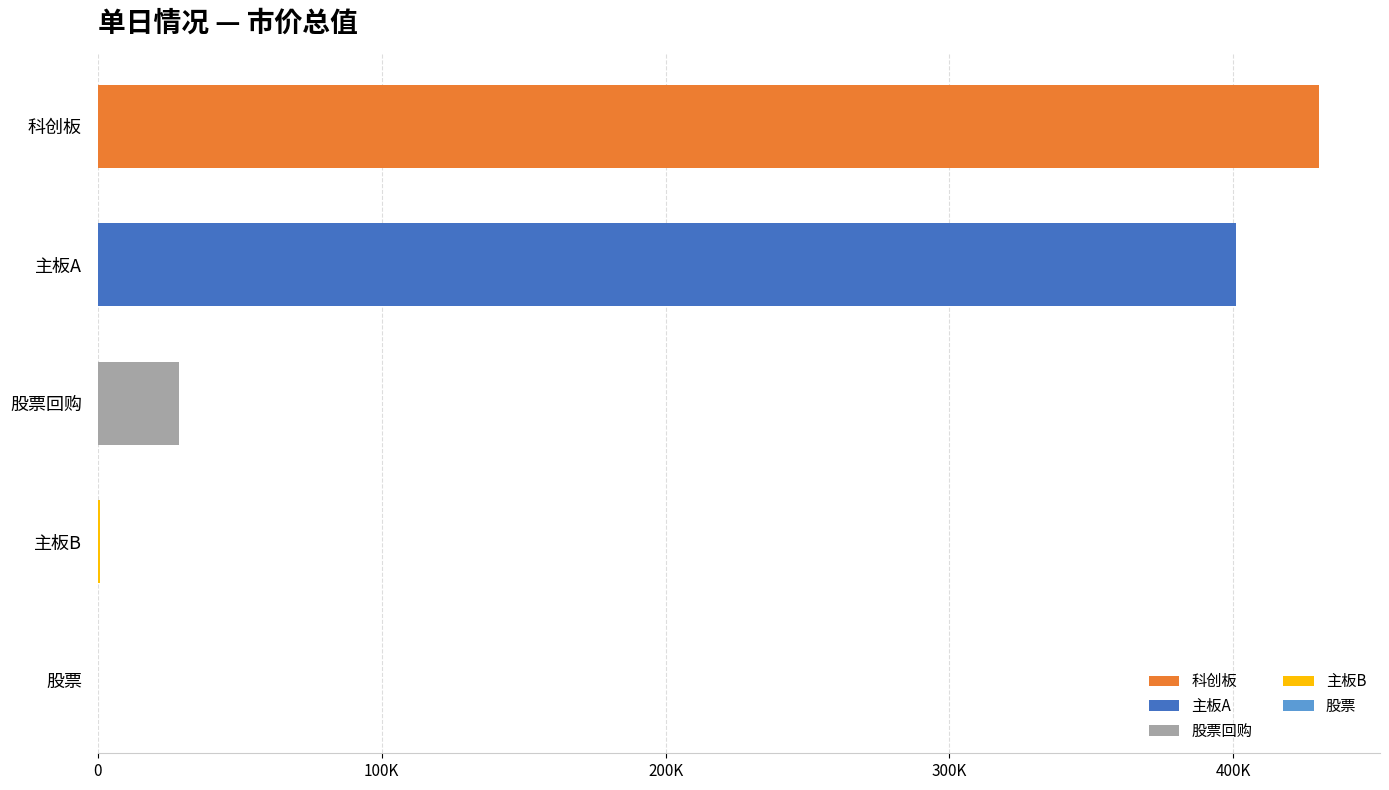

How many distinct data groups are displayed?

5